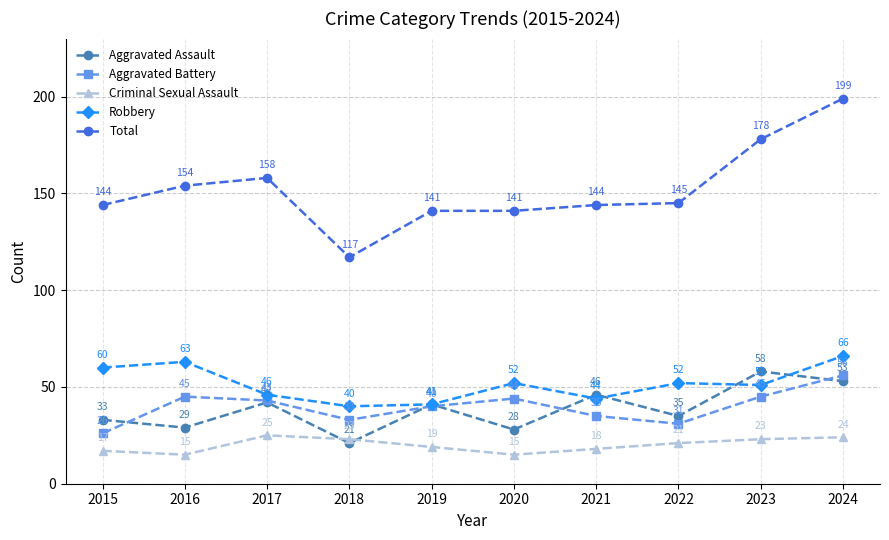

What is the value of the Aggravated Battery point at the 1st from the left?

26